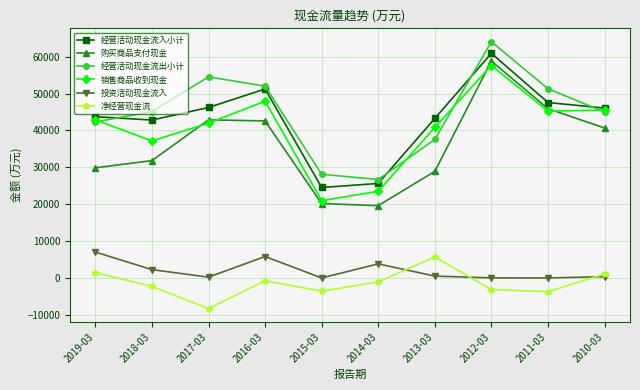

What is the difference between the second highest and minimum values in the 经营活动现金流入小计 series?

26712